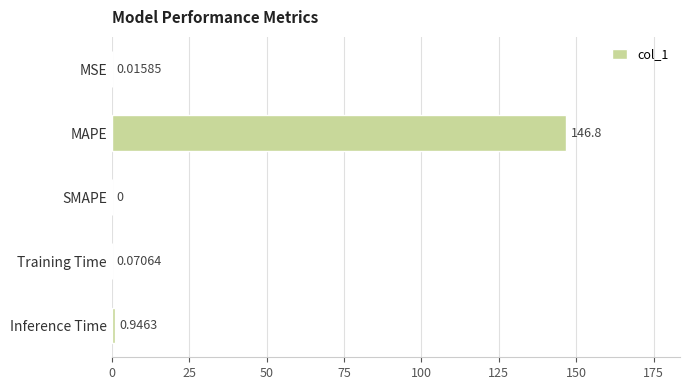

Which category has the highest value across all series?

MAPE